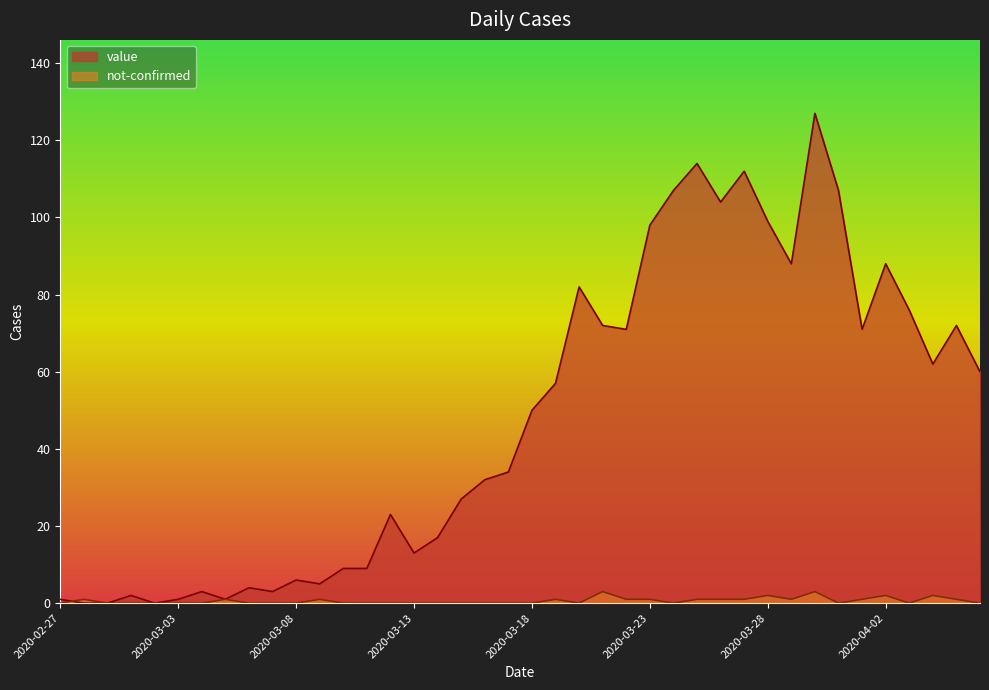

What position from the right is 2020-03-12?

26